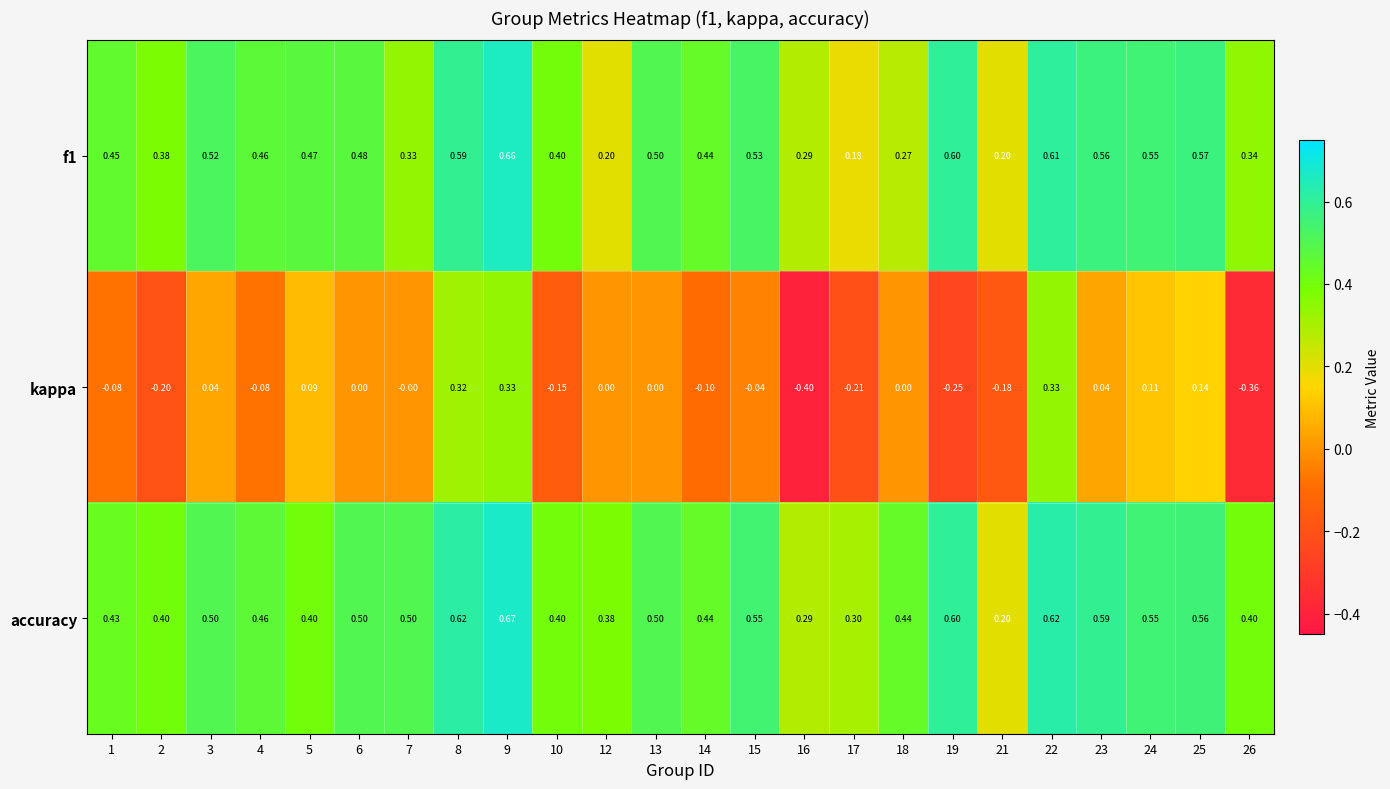

At which category is the sum across all series the highest?

9